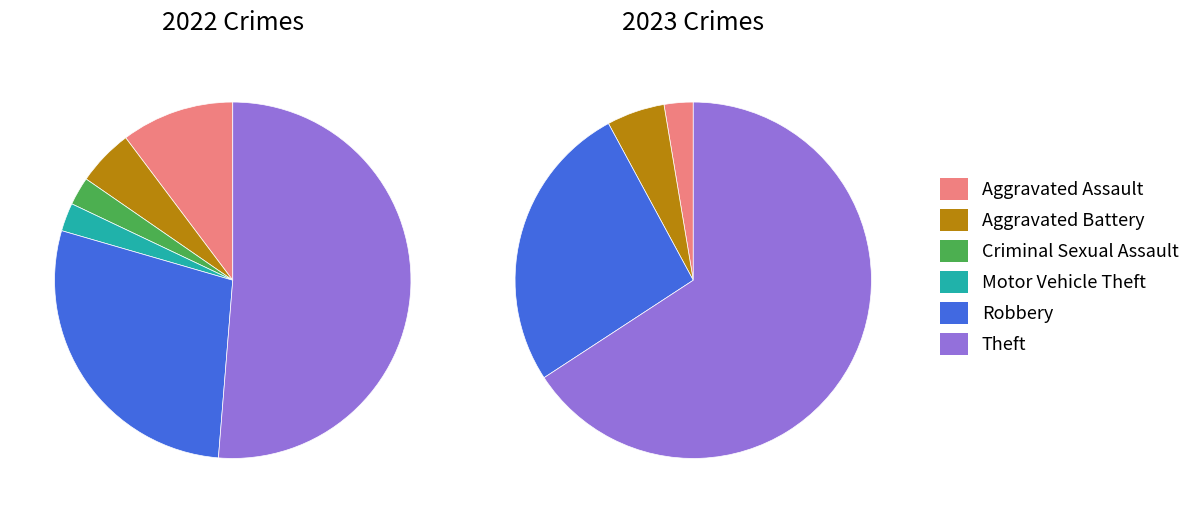

What percentage is NOT represented by Criminal Sexual Assault?

100.0%